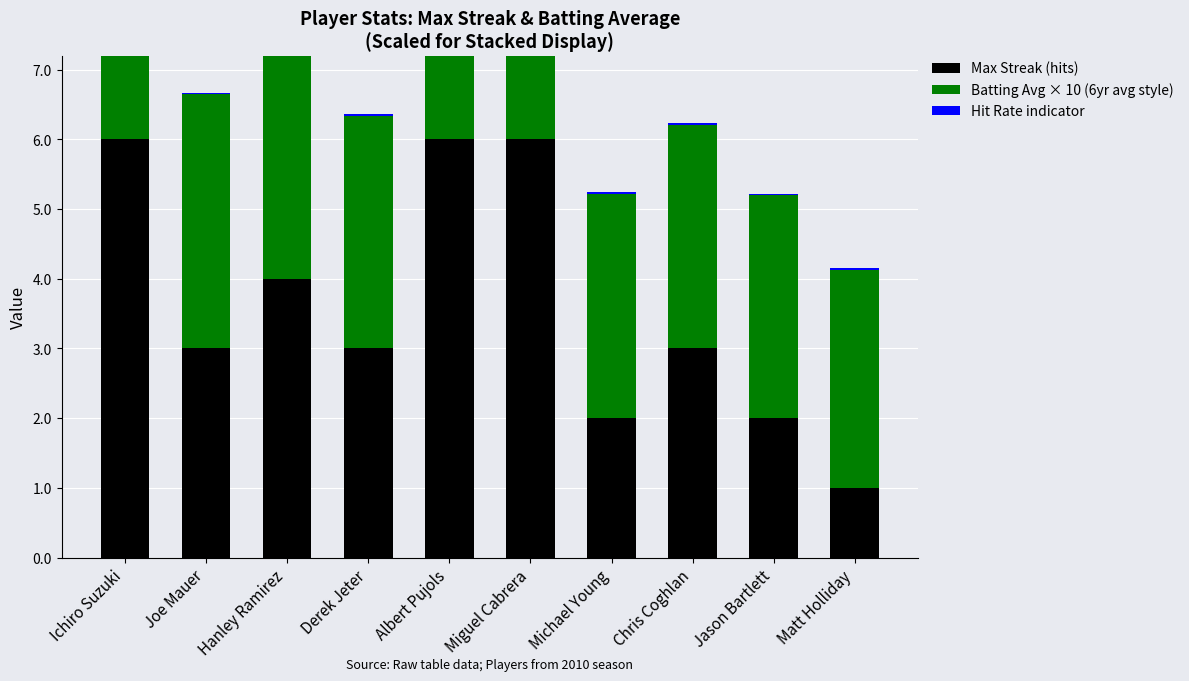

Is the value of Hit Rate indicator at Chris Coghlan greater than the value of Max Streak (hits) at Michael Young?

No